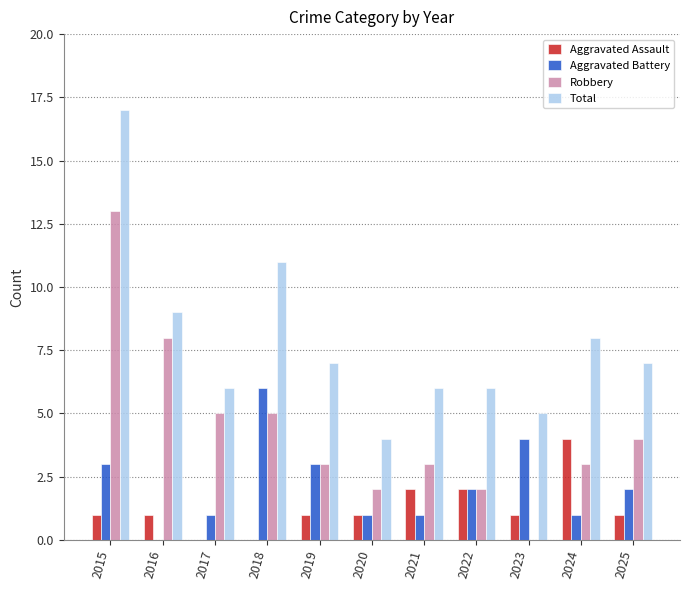

How many categories are shown in the chart?

11